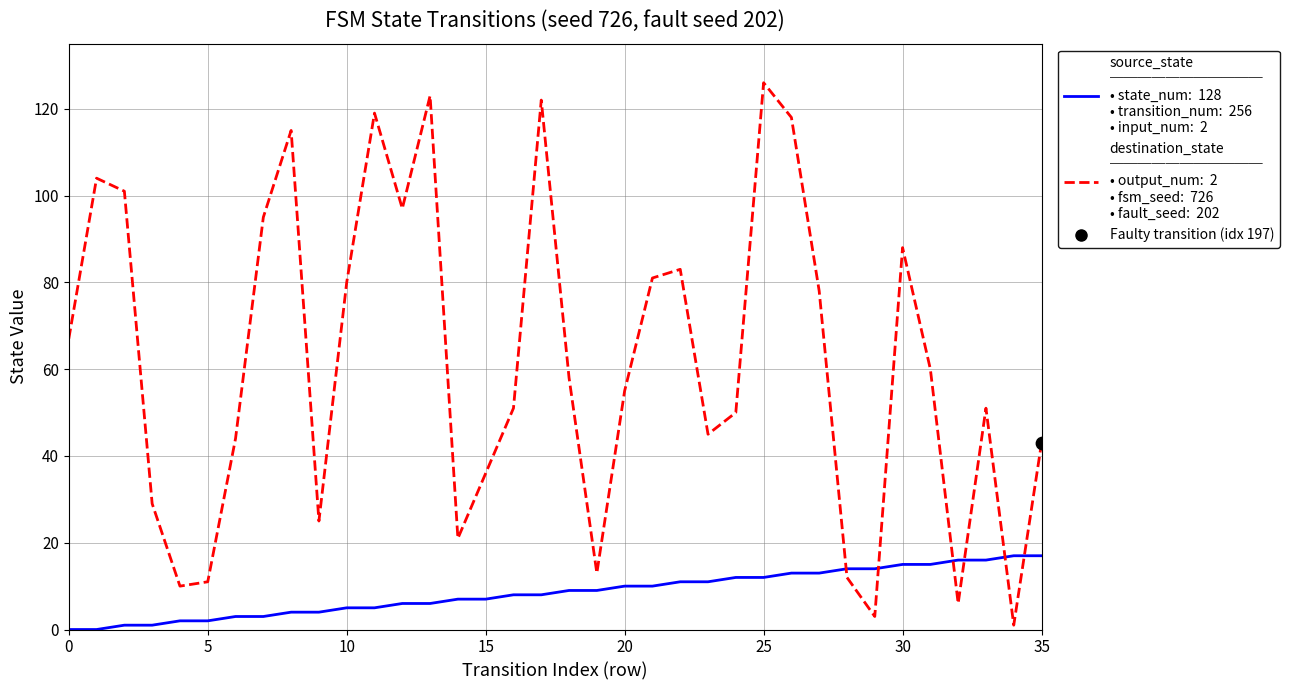

How many lines are shown in the chart?

2